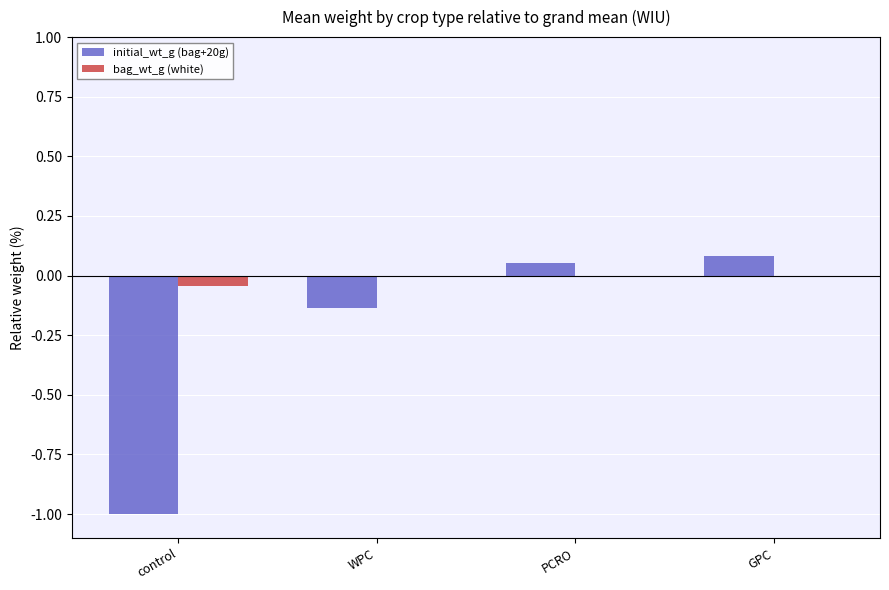

Which series has the largest total across all categories?

bag_wt_g (white)